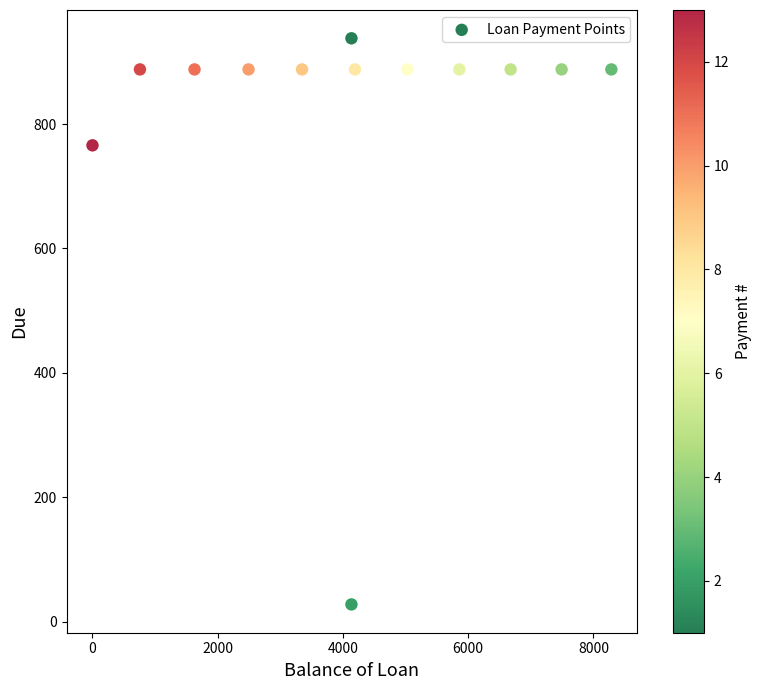

What Y value in the scatter plot is closest to 482?

765.7